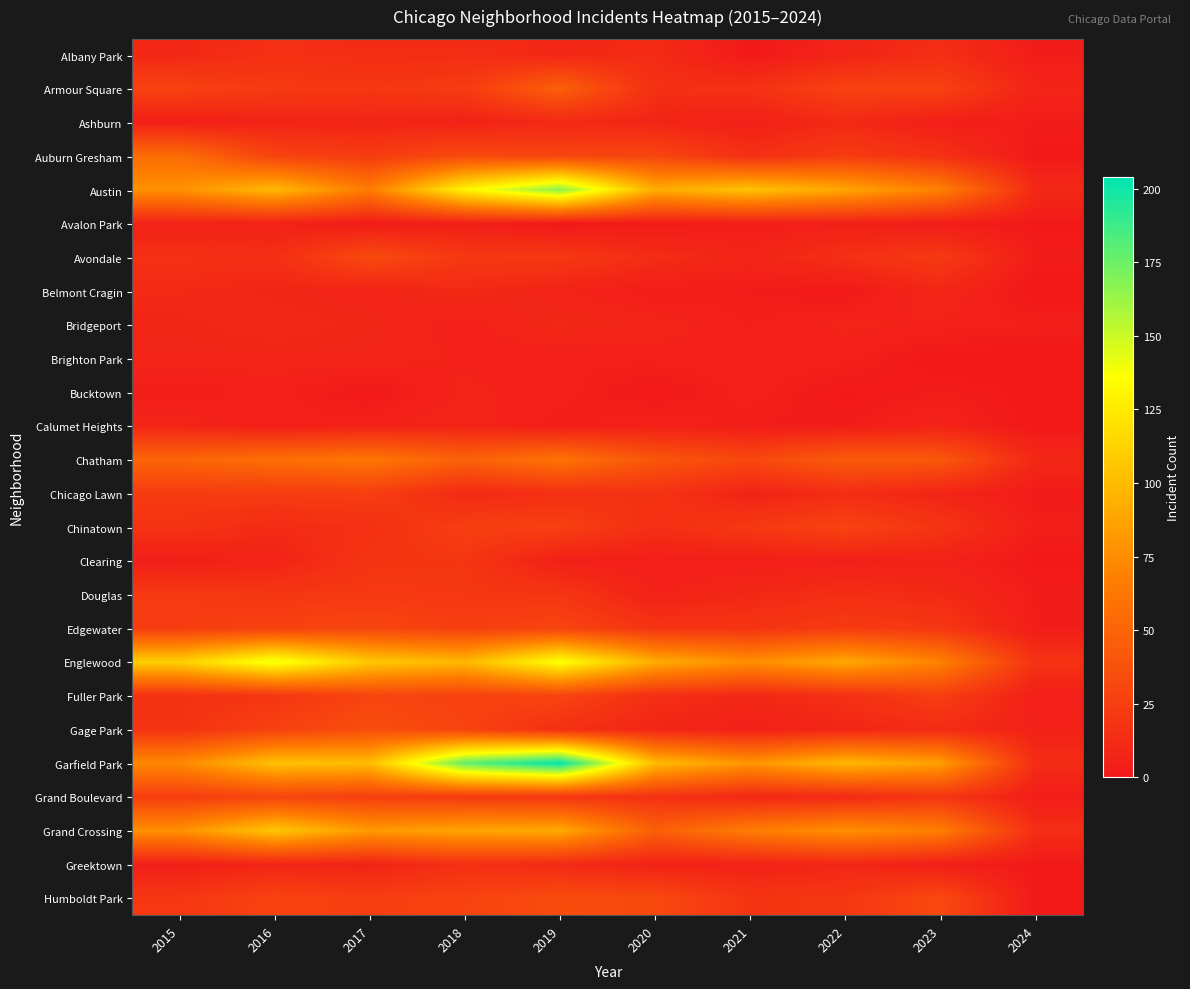

At which category is the sum across all series the highest?

2019